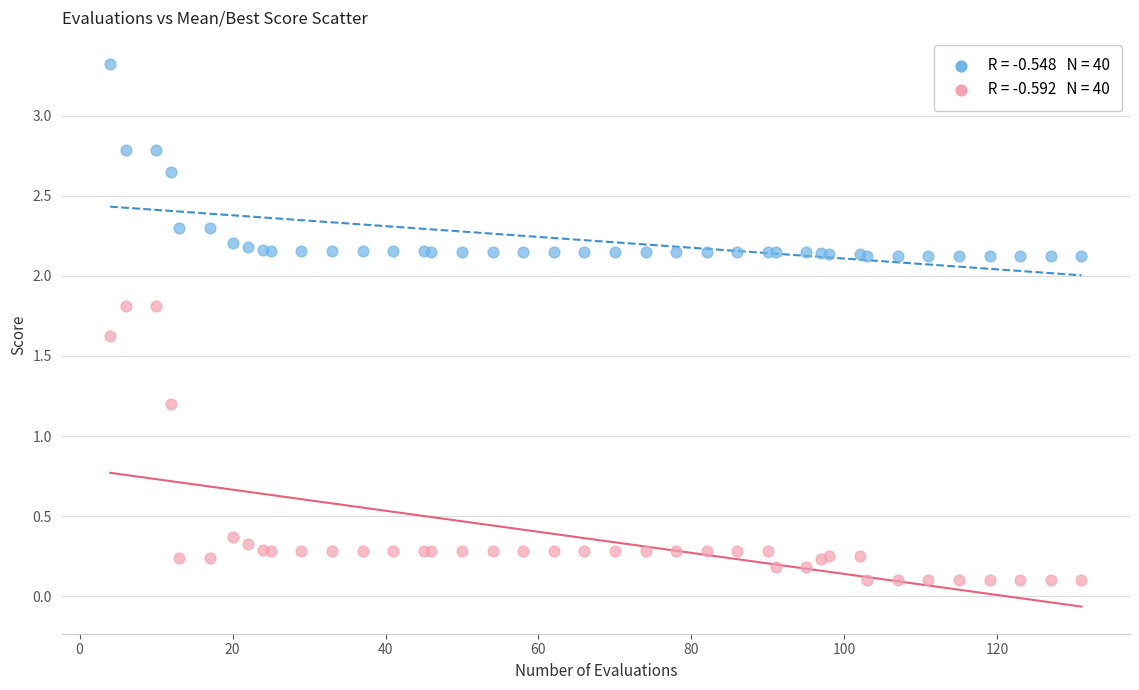

Across all series, what Y value is closest to 1?

1.2